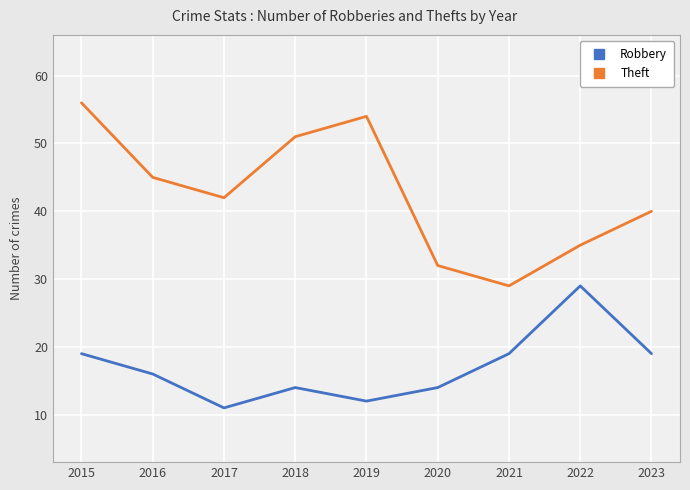

The value of Theft at 2020 is 32. True or false?

True